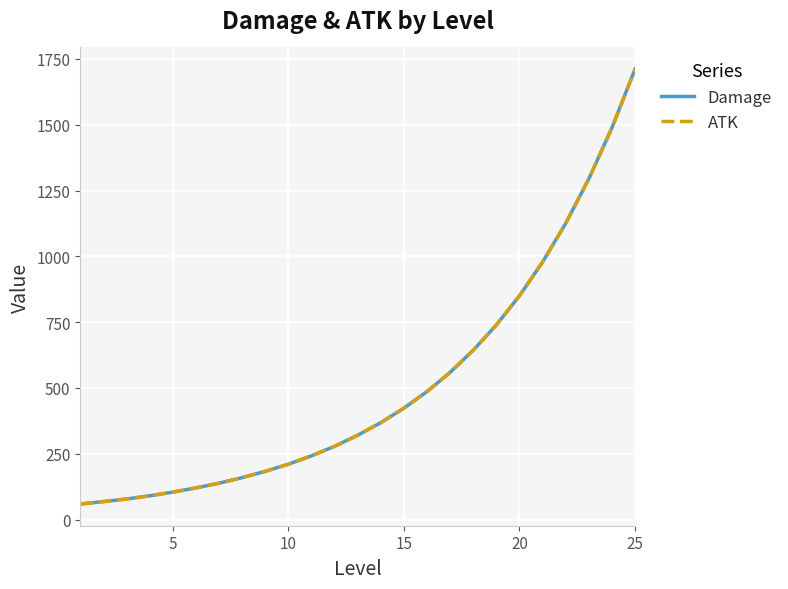

True or false: Damage and ATK intersect in this chart.

False